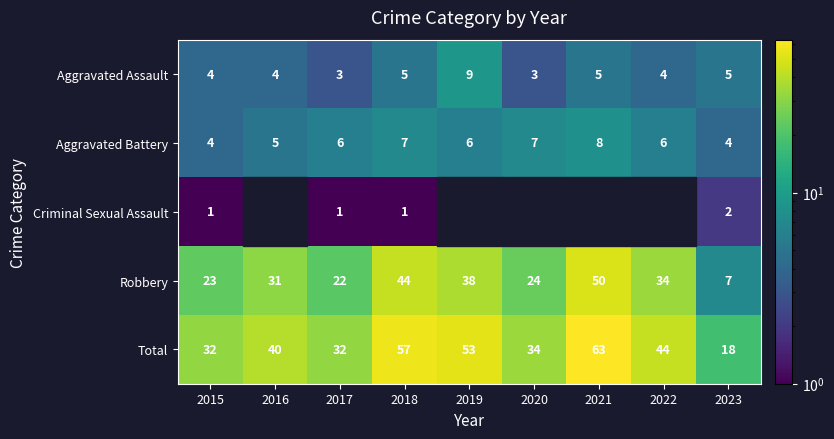

True or false: Total has a value of 52 at 2020.

False